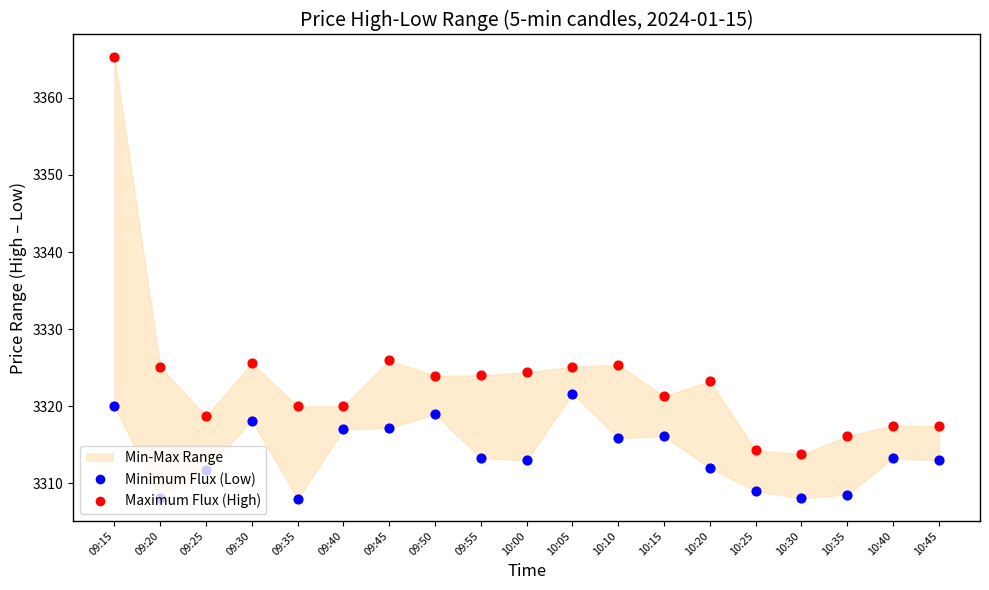

Which series reaches the minimum Y coordinate?

Minimum Flux (Low)